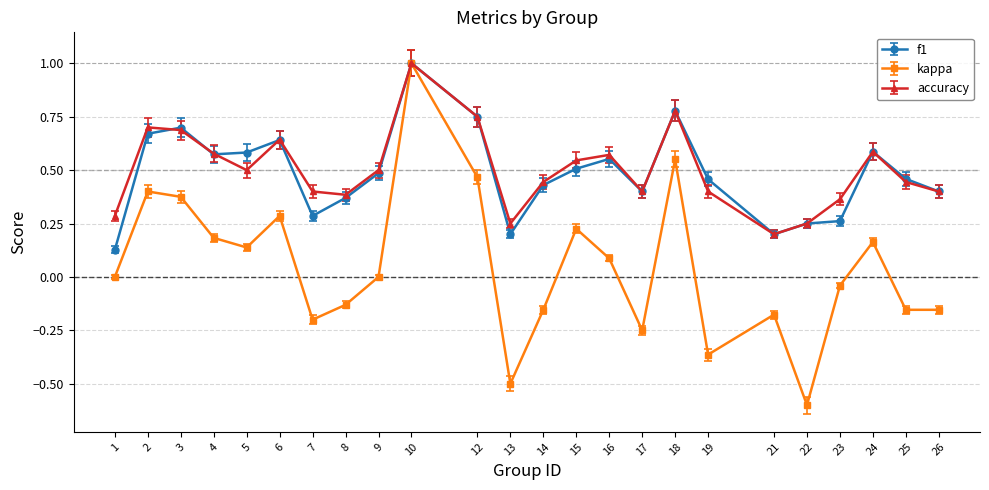

What is the maximum value for kappa?

1.0